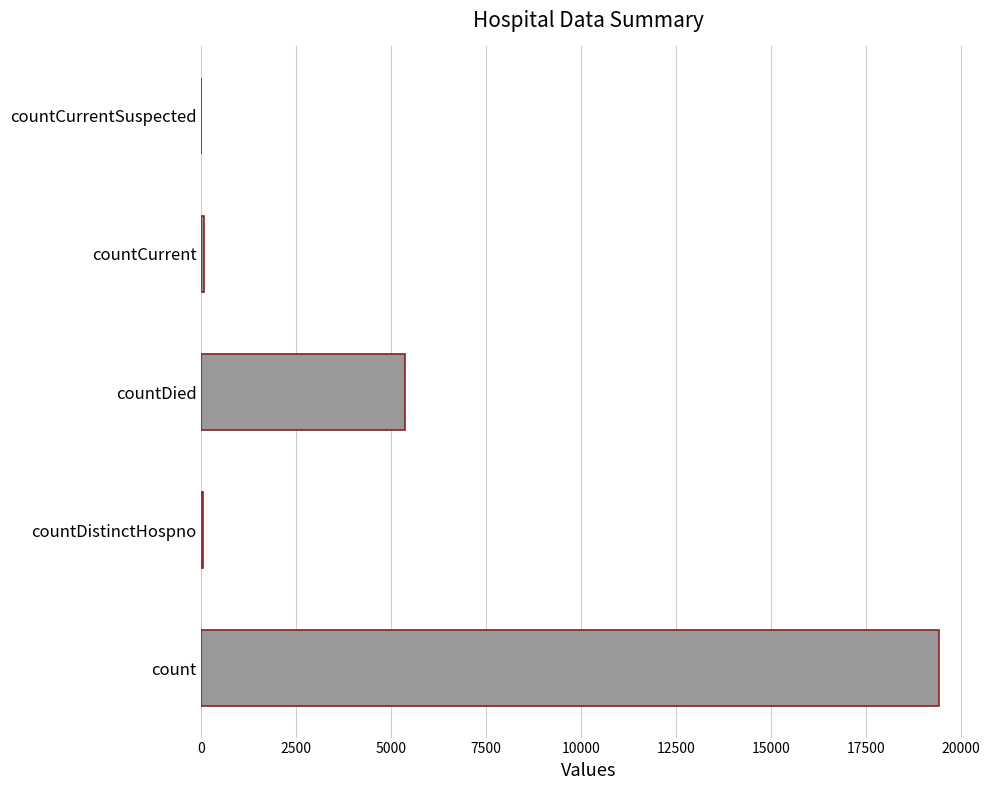

Between countCurrent and countDied, which is larger?

countDied